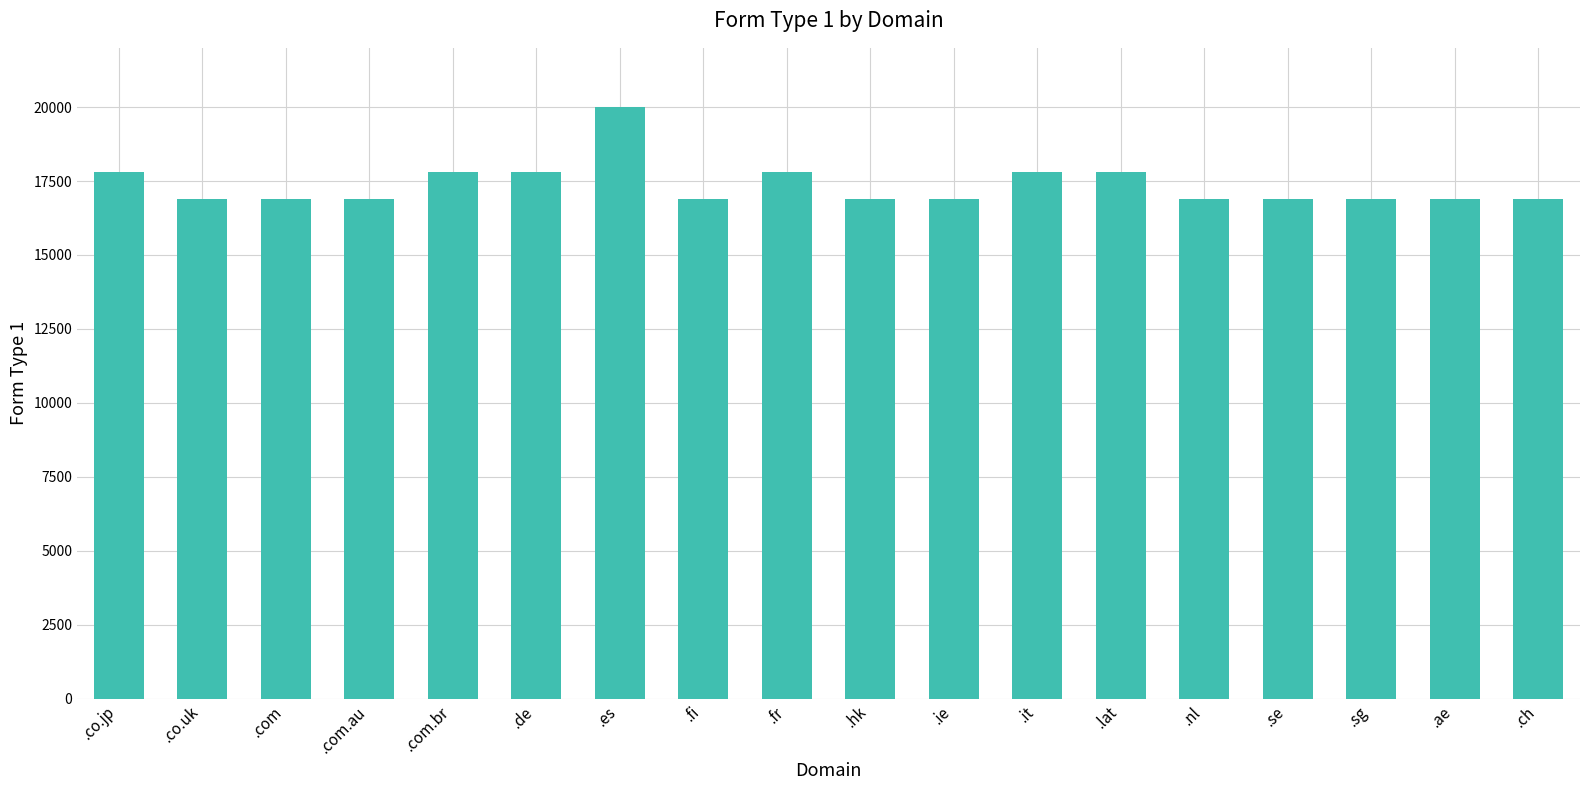

What is the label of the 17th bar from the left?

.ae